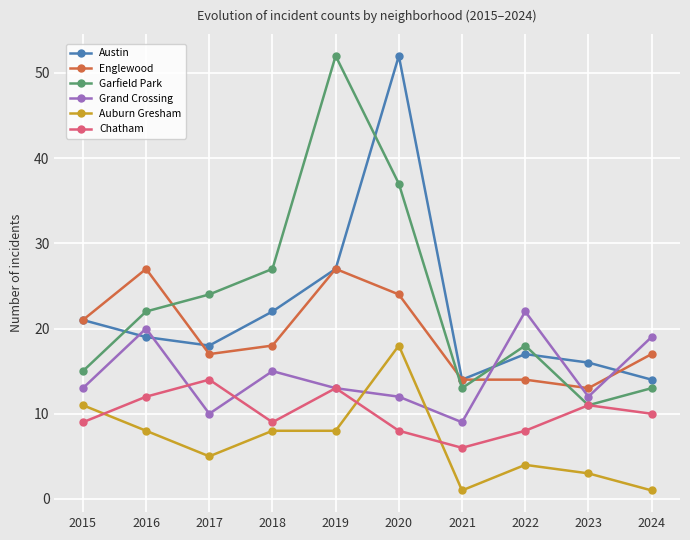

What is the difference between the maximum and minimum values in the Austin series?

38